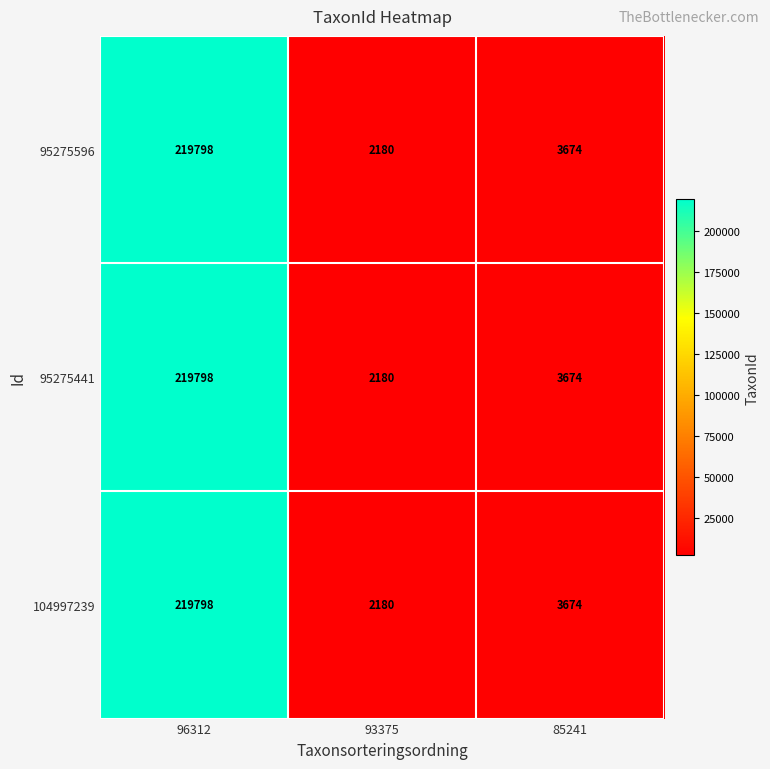

Reading left to right, list all the values displayed in this chart.

95275596: 219798	2180	3674
95275441: 219798	2180	3674
104997239: 219798	2180	3674